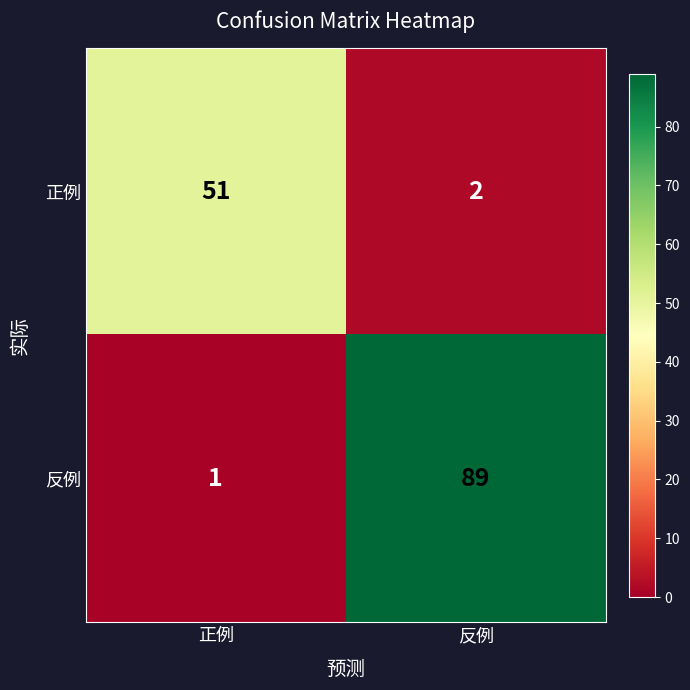

Reading left to right, extract all data points from this chart.

正例: 正例=51	反例=2
反例: 正例=1	反例=89